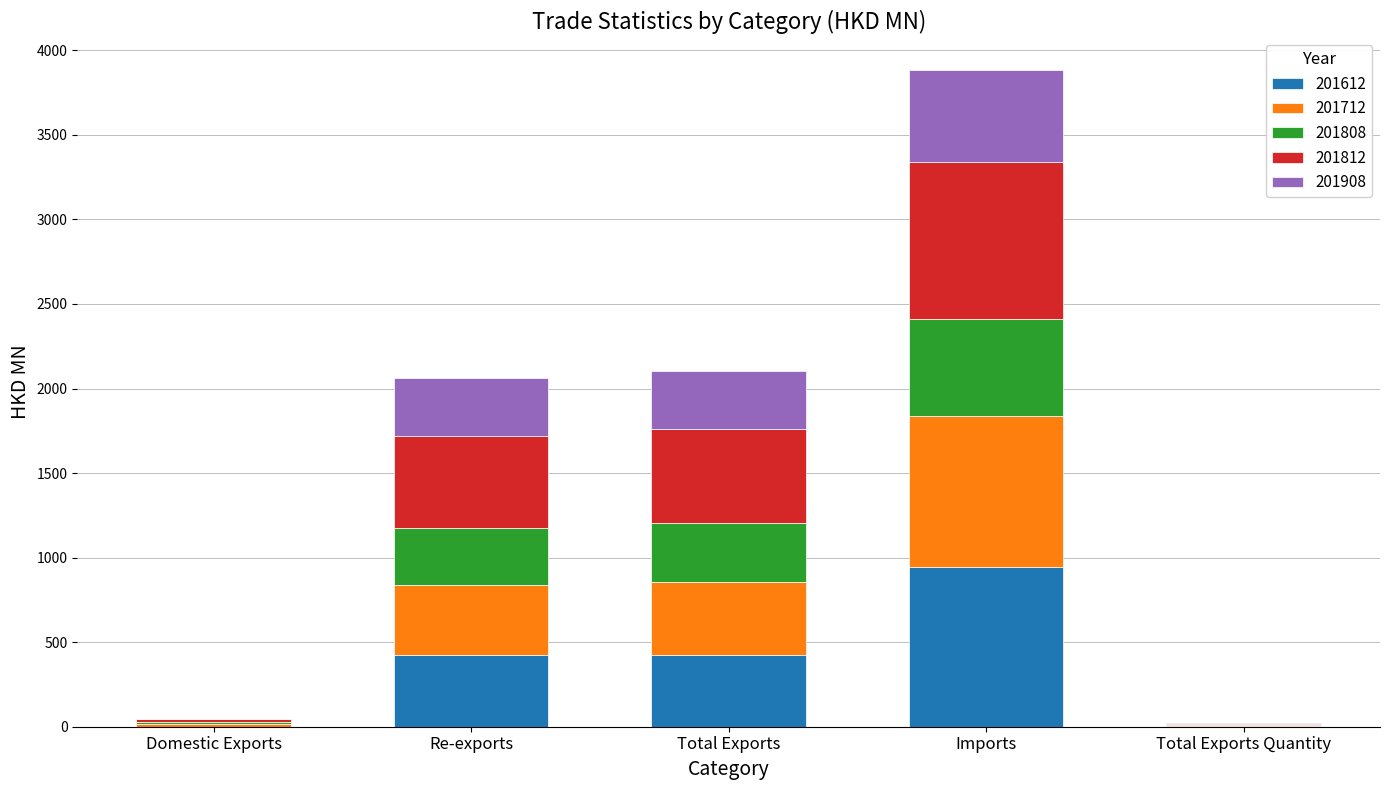

Is it true that 201612 equals 423.2 at Total Exports?

True